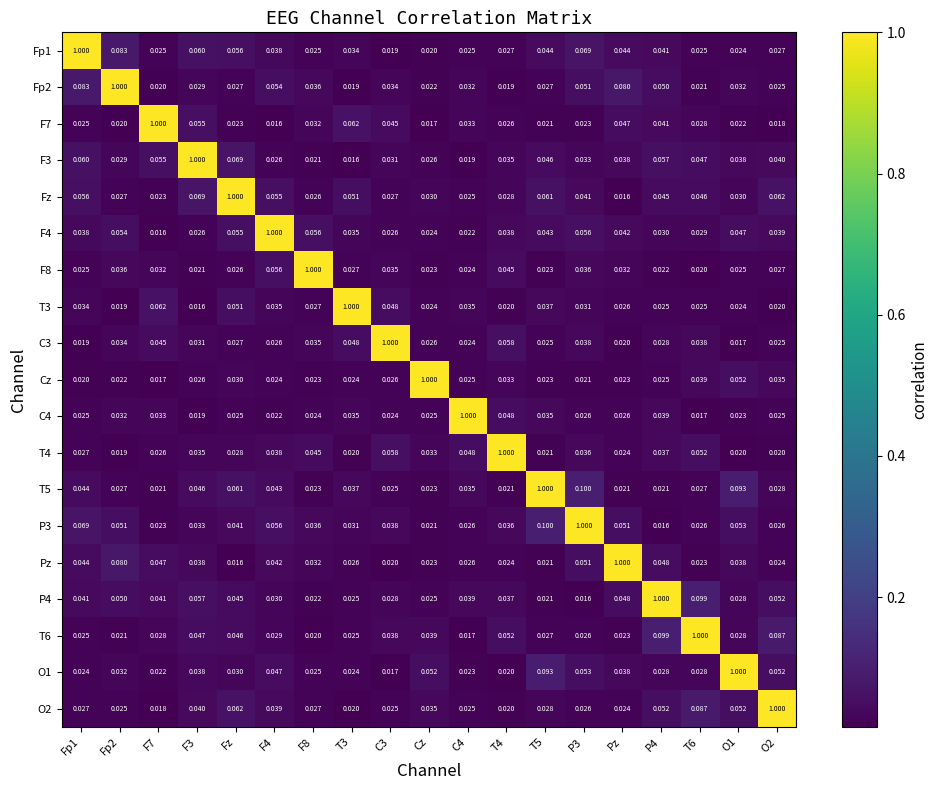

Is the value of Fp1 at T4 greater than the value of P4 at Fp1?

No